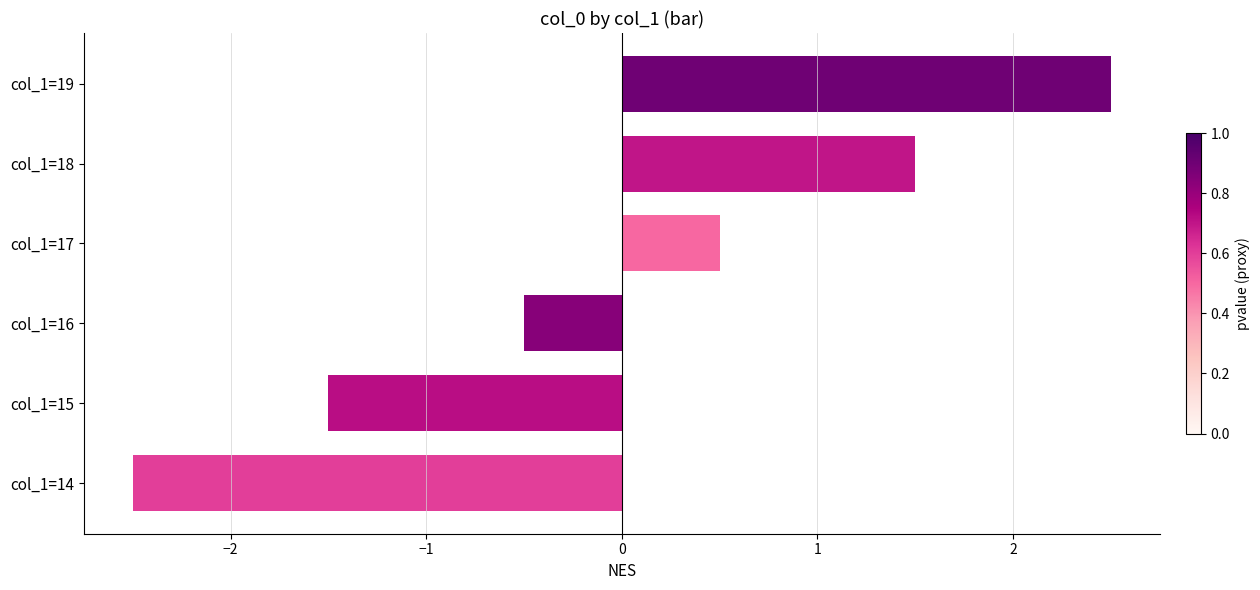

At which category does the chart reach its peak across all series?

col_1=19